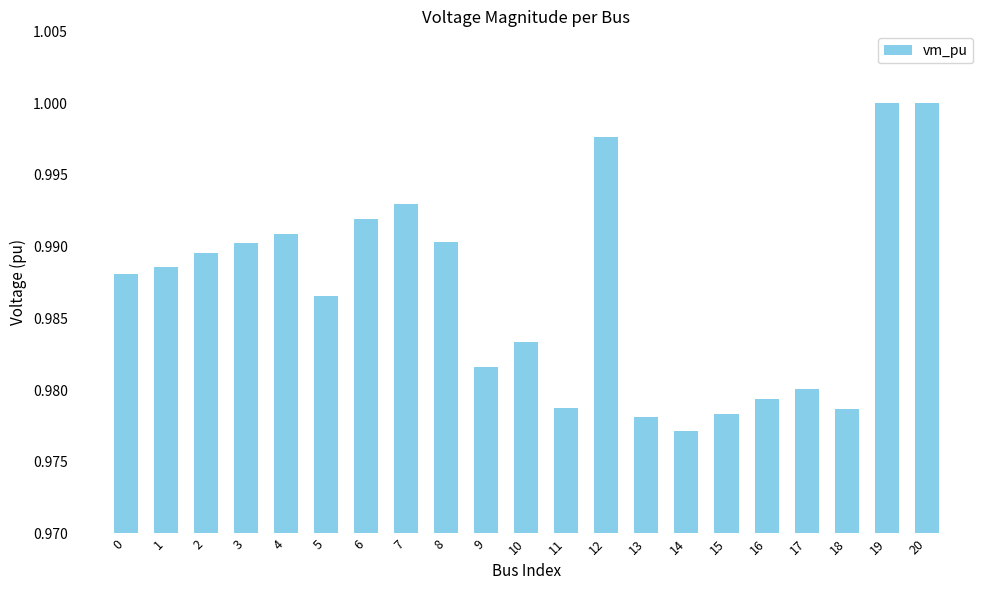

At which category does the chart reach its minimum across all series?

14